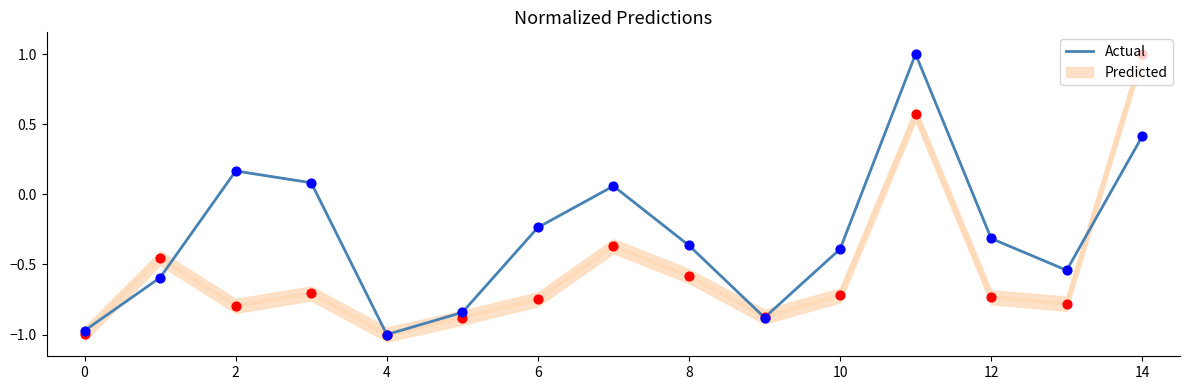

What is the change in value from 10 to 11?

+1.4